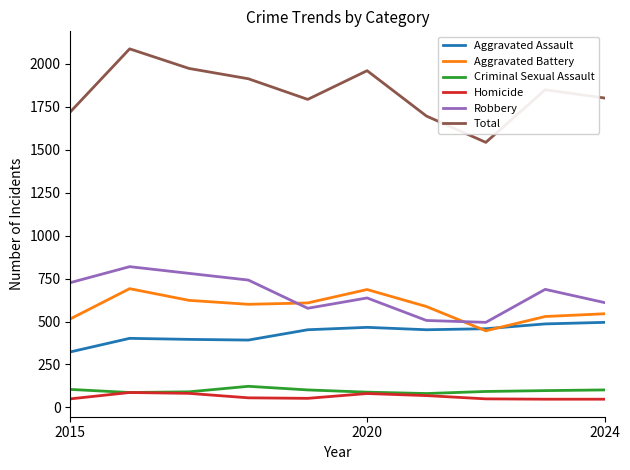

Which series has the widest spread of values?

Total